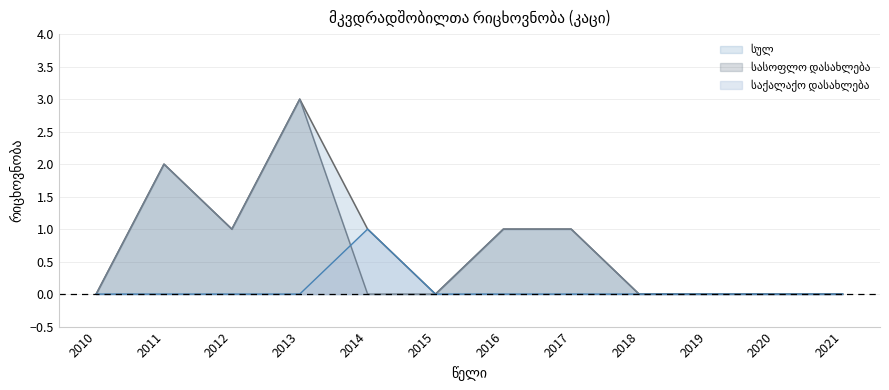

Is the value of სულ at 2020 greater than the value of საქალაქო დასახლება at 2011?

No